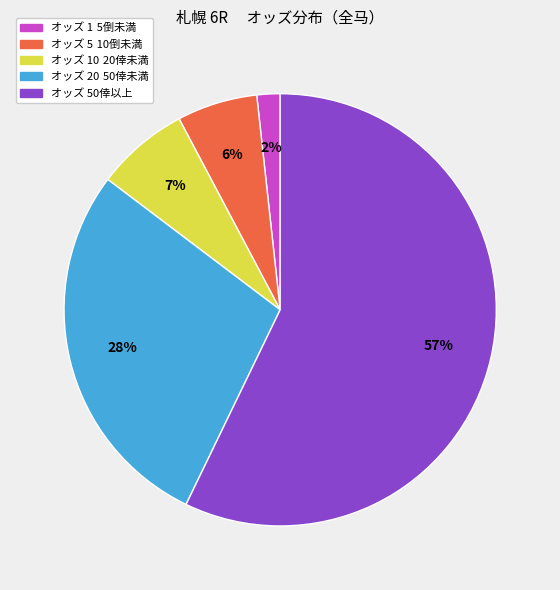

How many segments does this pie chart have?

5